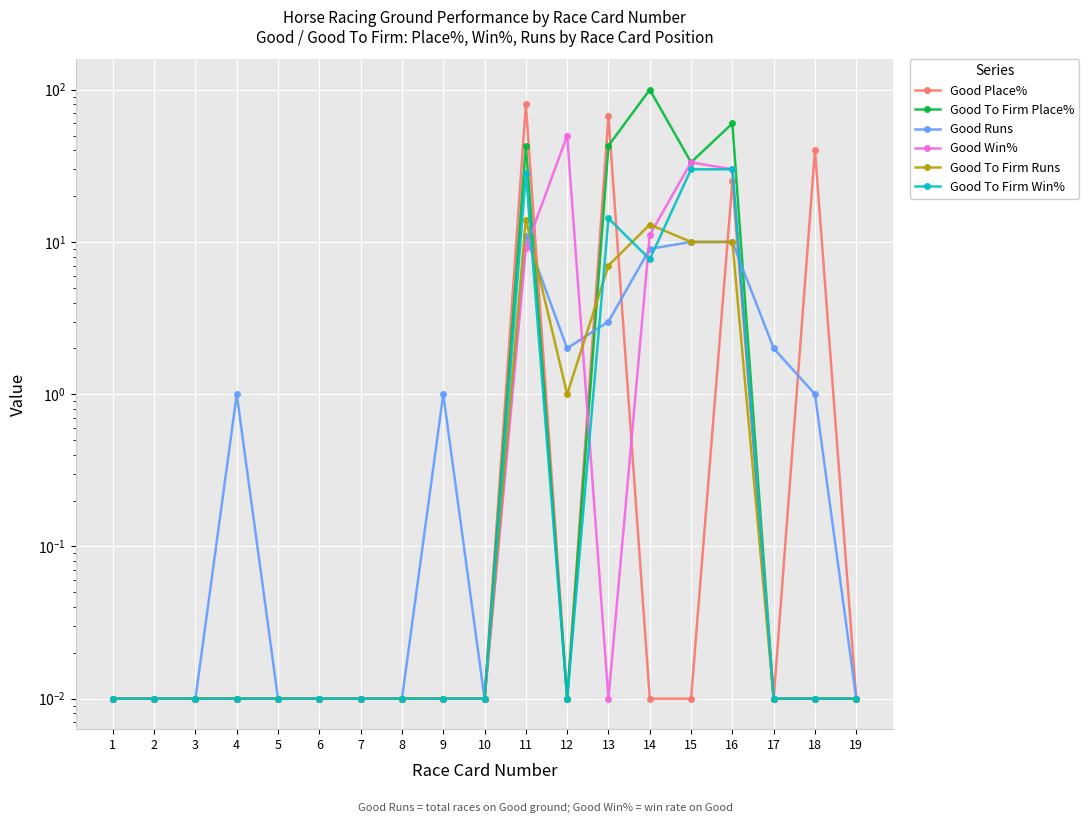

True or false: Good To Firm Runs and Good Runs cross at least once.

True